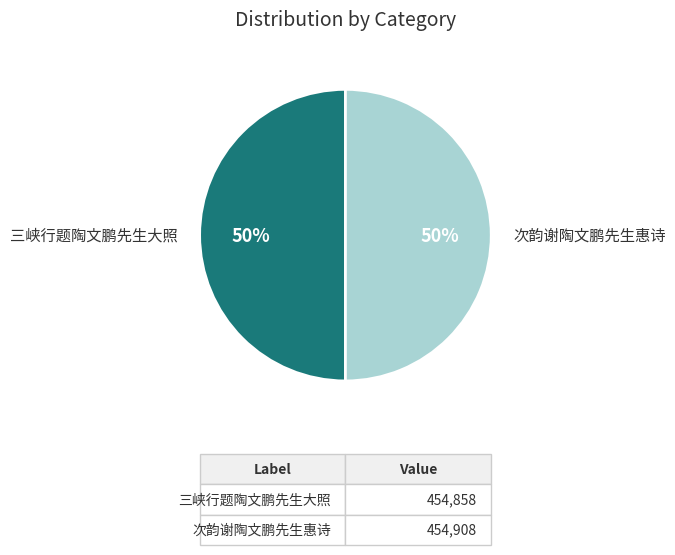

To the nearest percent, what percentage of the pie is 次韵谢陶文鹏先生惠诗?

50%